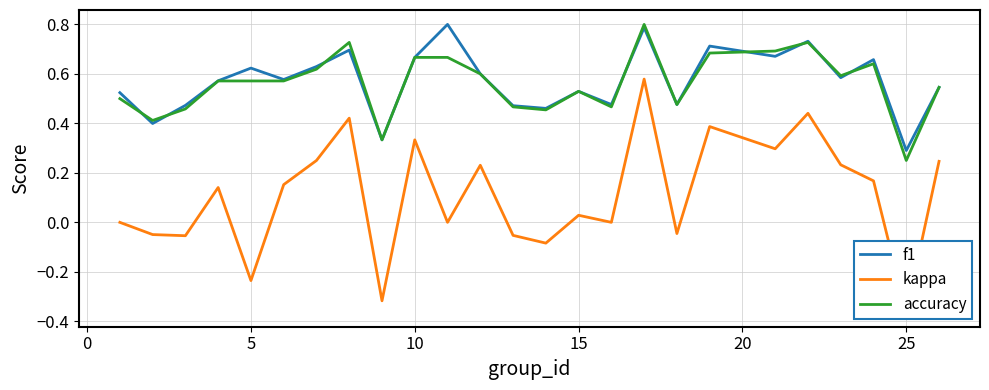

What is the sum of all kappa values?

2.7